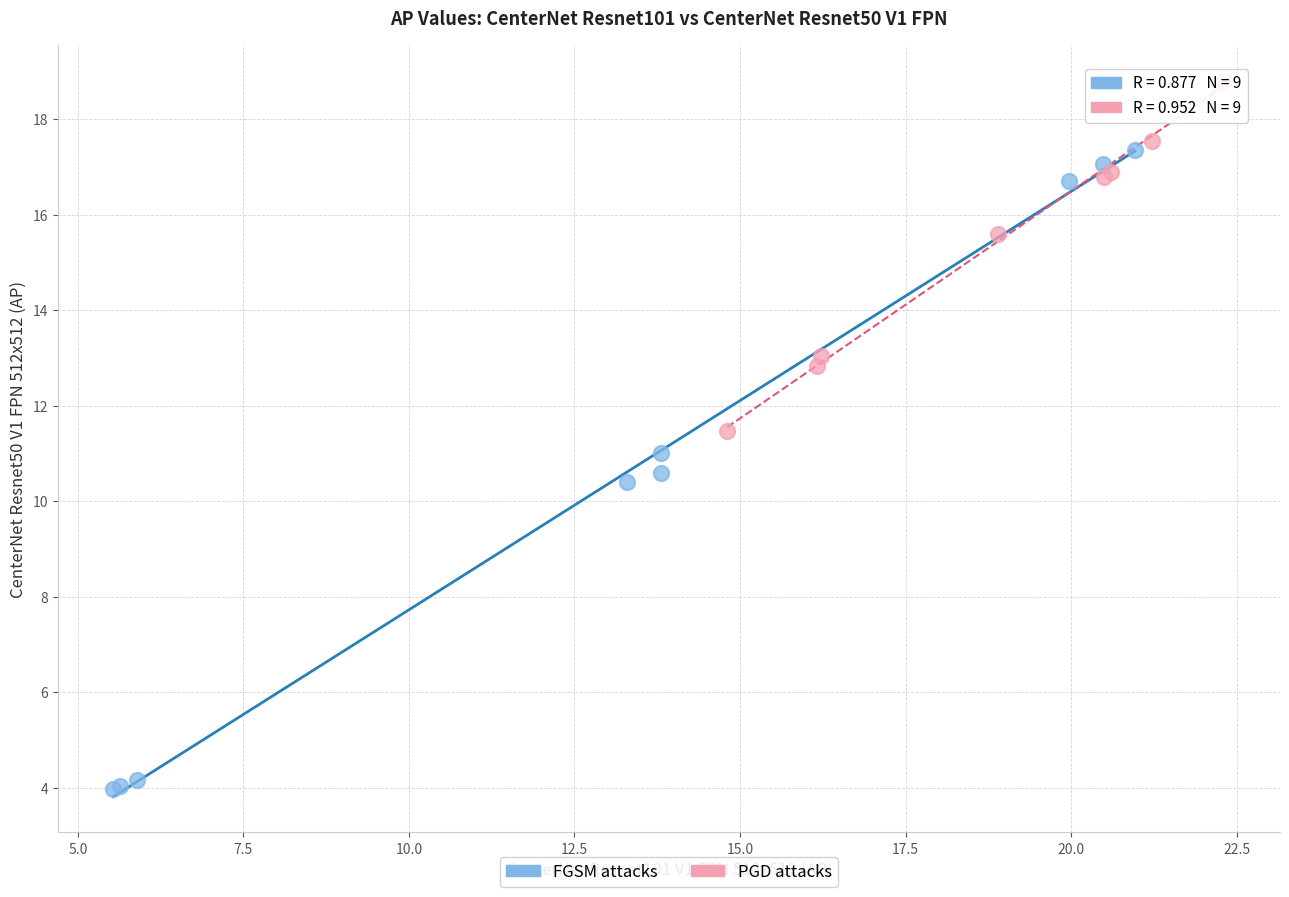

Which series reaches the maximum Y coordinate?

PGD attacks